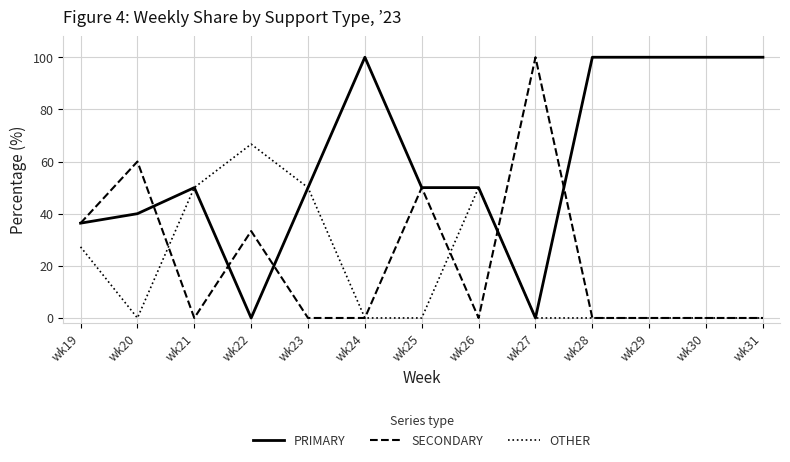

The value of SECONDARY at wk22 is 33.3. True or false?

True